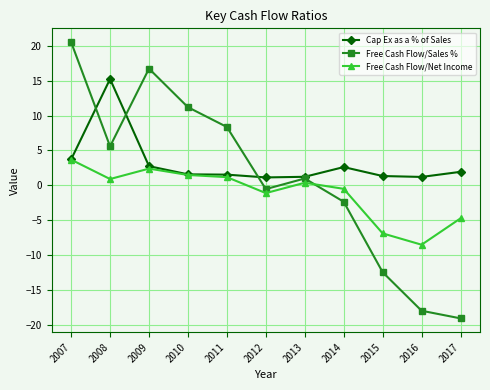

True or false: Free Cash Flow/Sales % and Free Cash Flow/Net Income intersect in this chart.

True